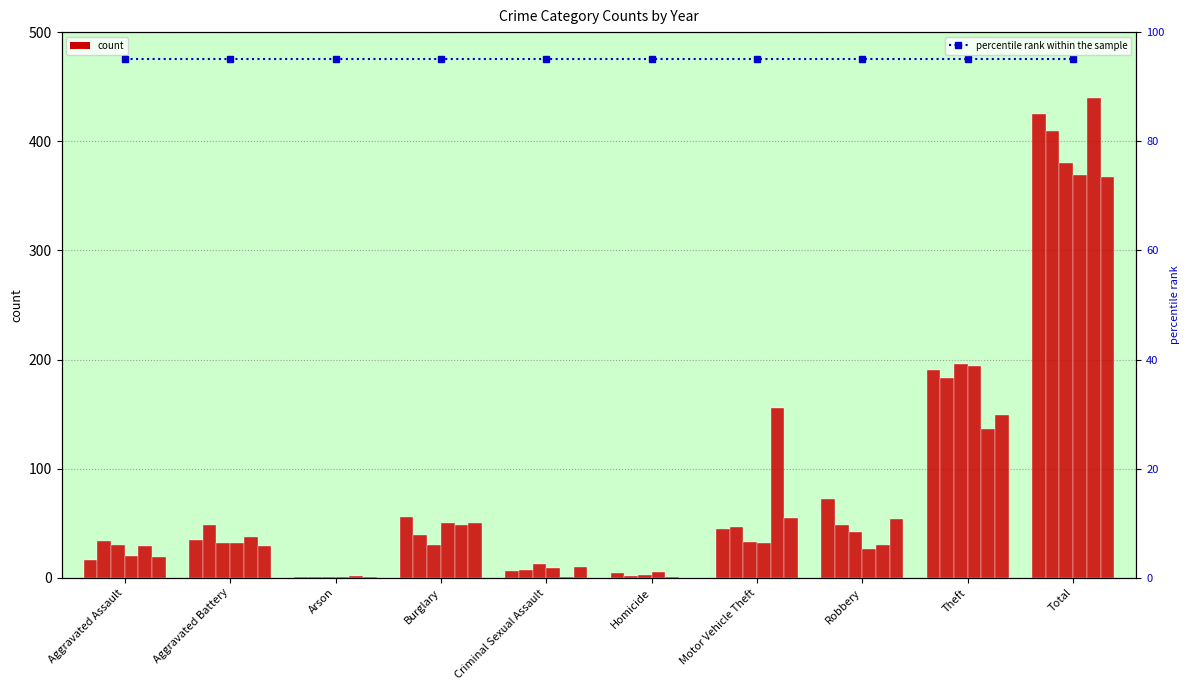

At which label does 2018 first exceed 32?

Motor Vehicle Theft